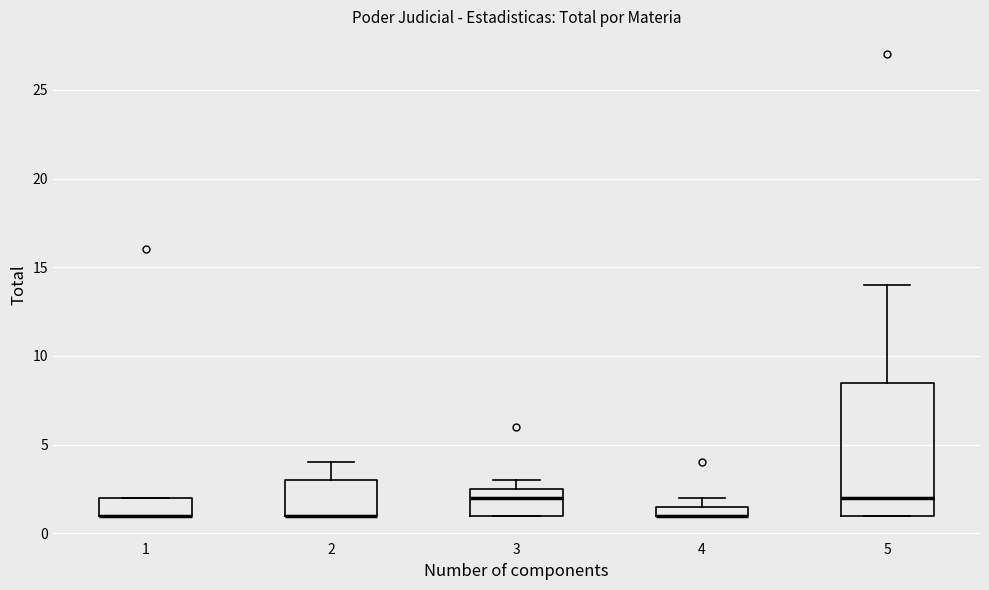

Which box is the tallest, from its lower edge to its upper edge?

5